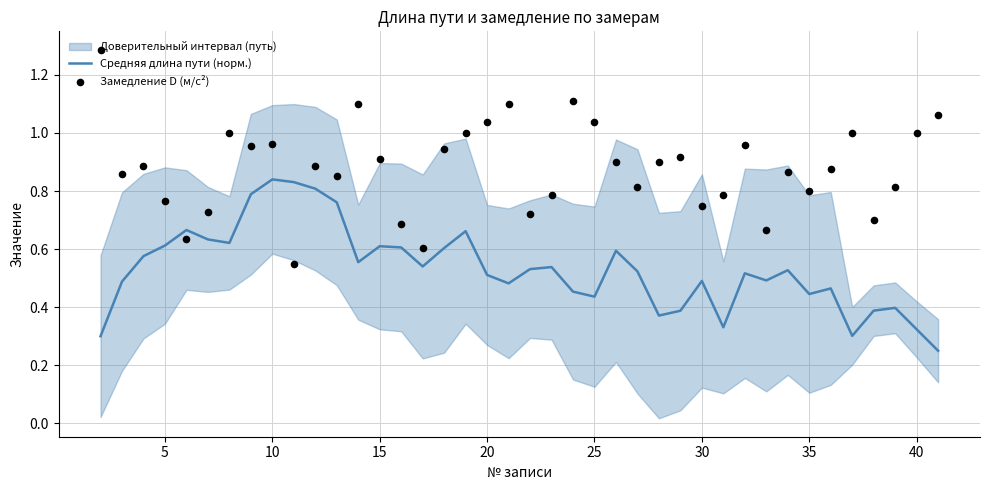

At how many categories does at least one series exceed 0?

40